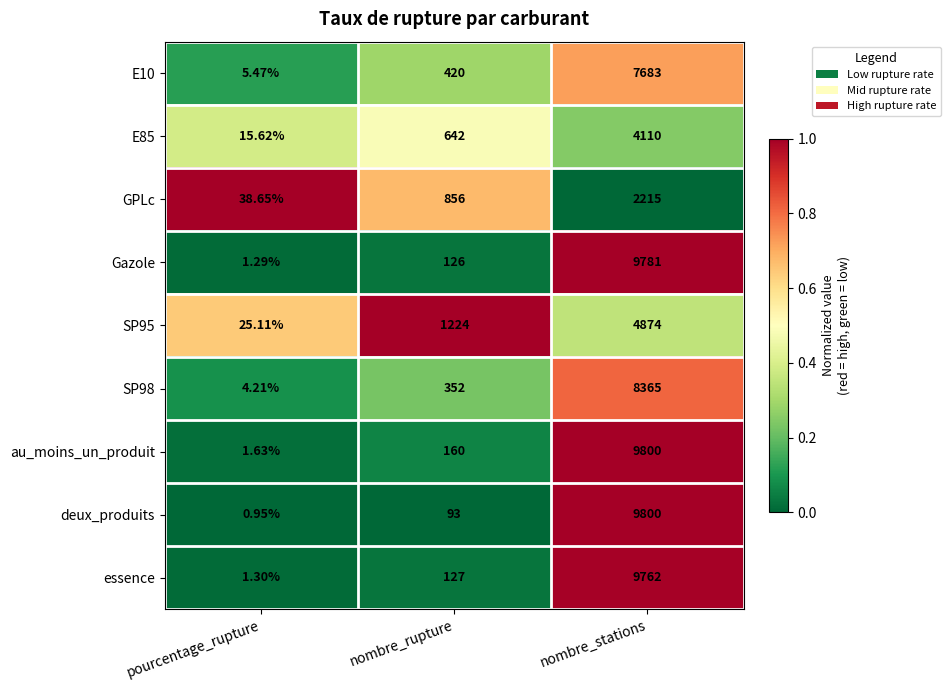

Which series has the largest range (max minus min)?

deux_produits